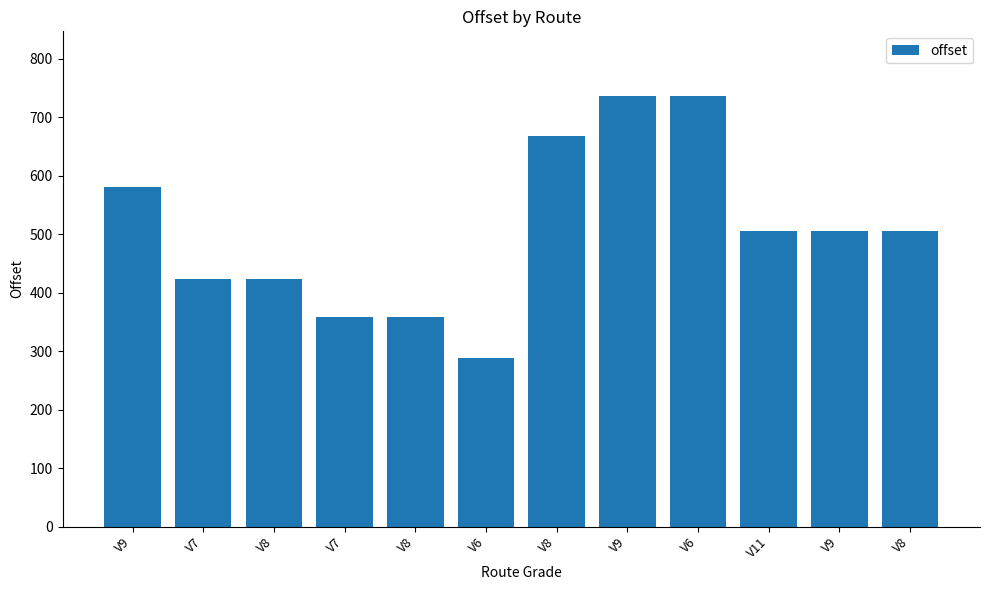

What is the difference between the values at V8 and V9?

86.3